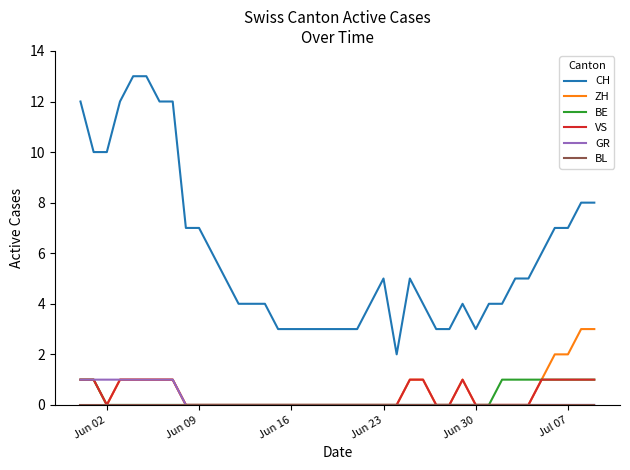

What is the maximum value shown in the chart?

13